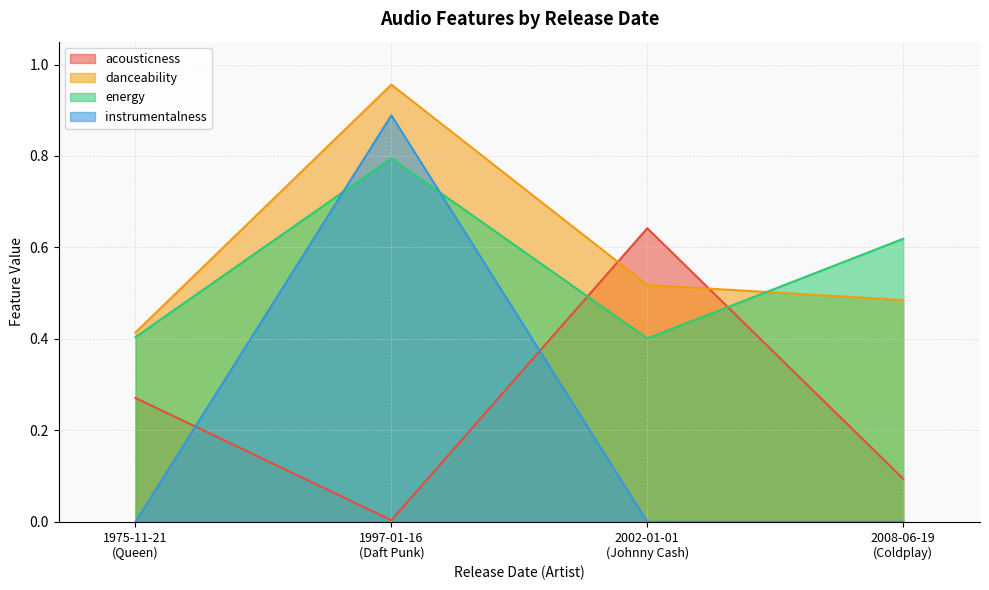

Is the value of energy at 1997-01-16 greater than the value of danceability at 1997-01-16?

No